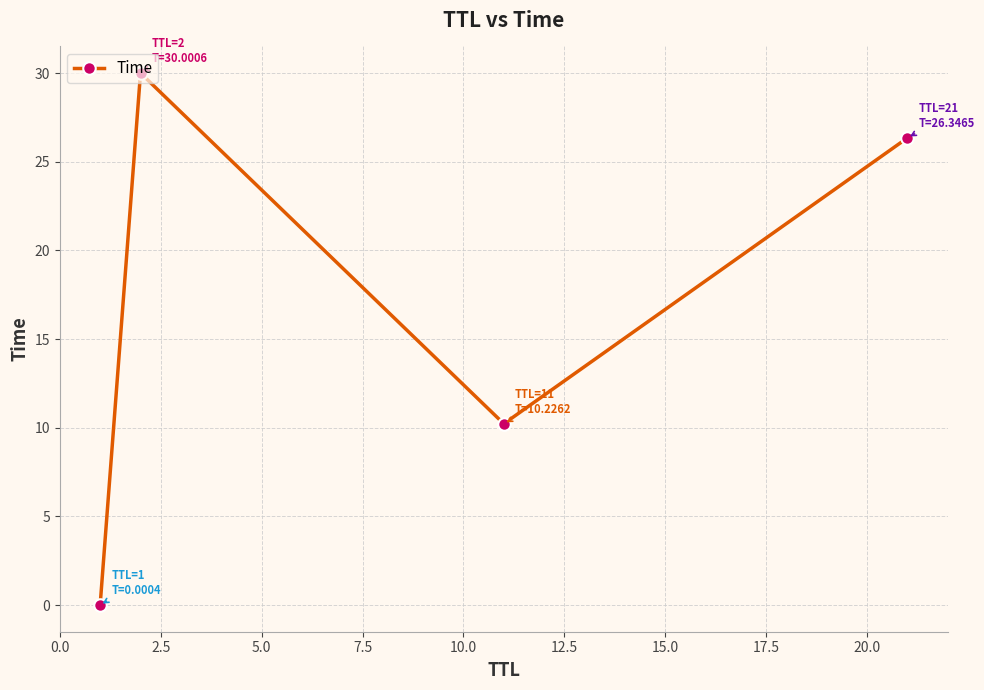

How many points are higher than both their immediate neighbors (excluding endpoints)?

1